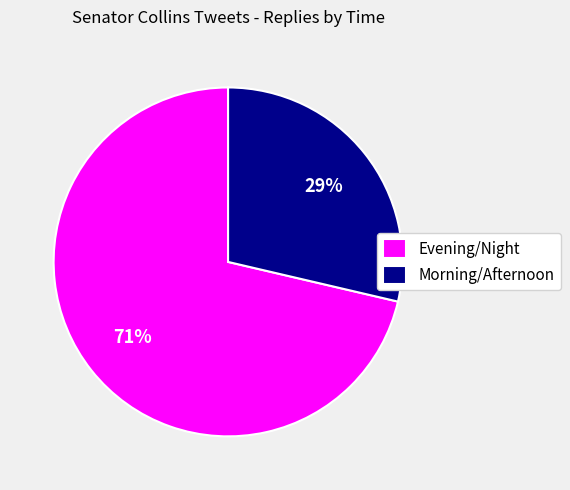

To the nearest percent, what portion does Evening/Night represent?

71%